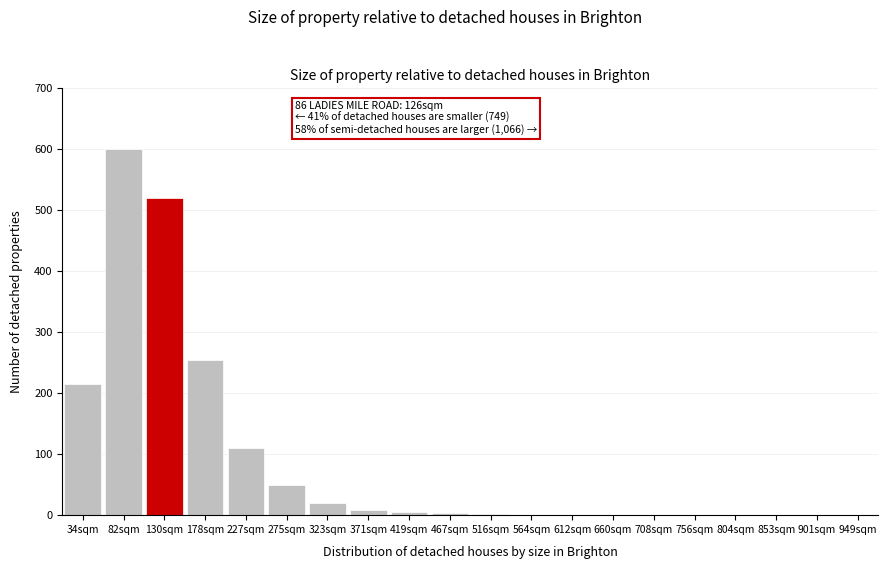

Between 804sqm and 323sqm, which is larger?

323sqm